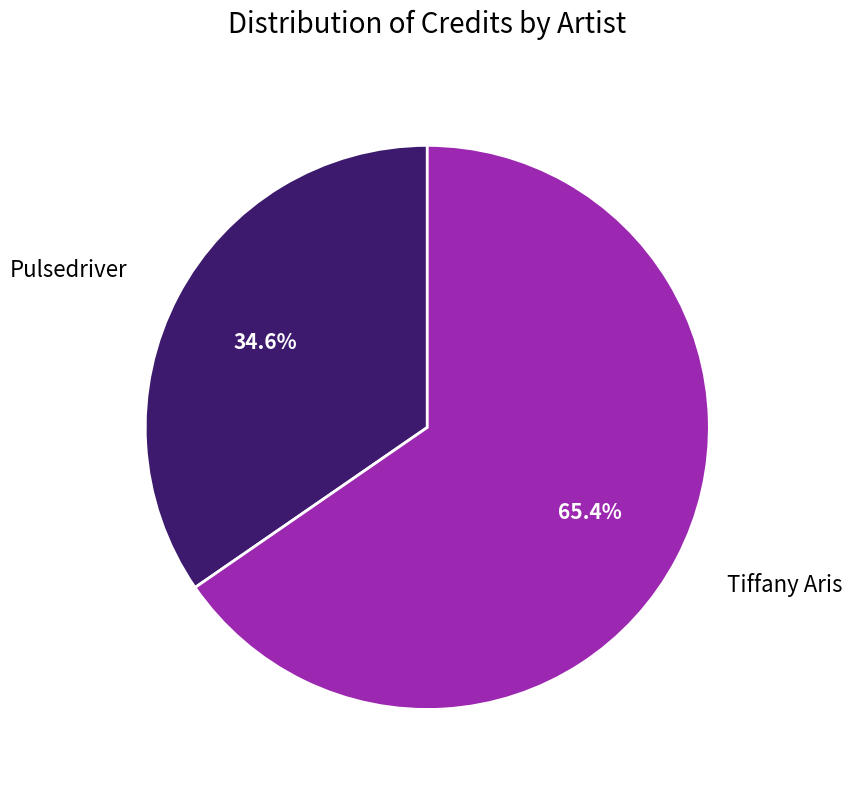

Is there any slice that represents more than half of the pie?

Yes